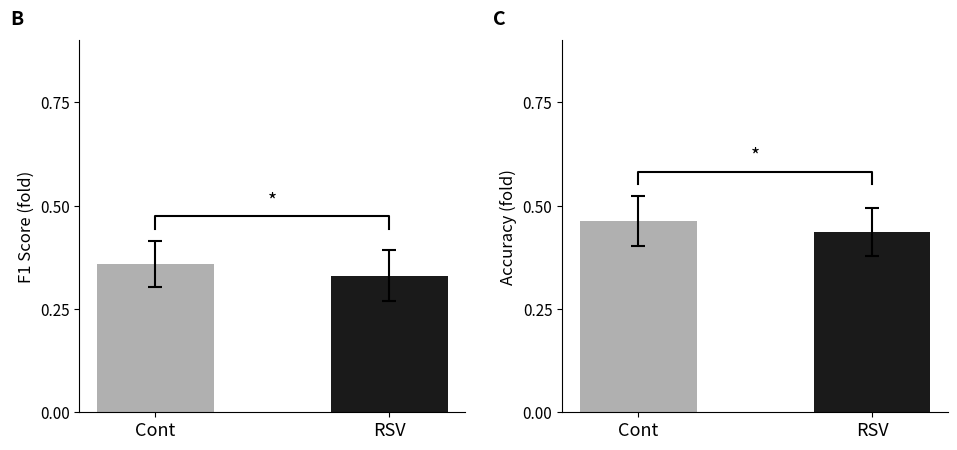

What is the label of the 2nd bar from the left?

RSV